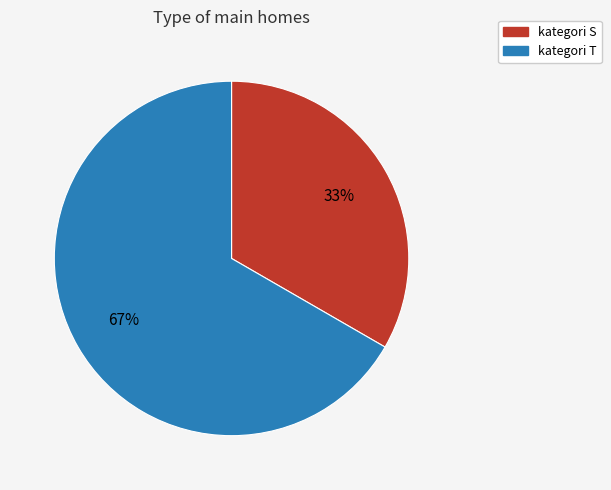

Count the number of slices in the pie.

2